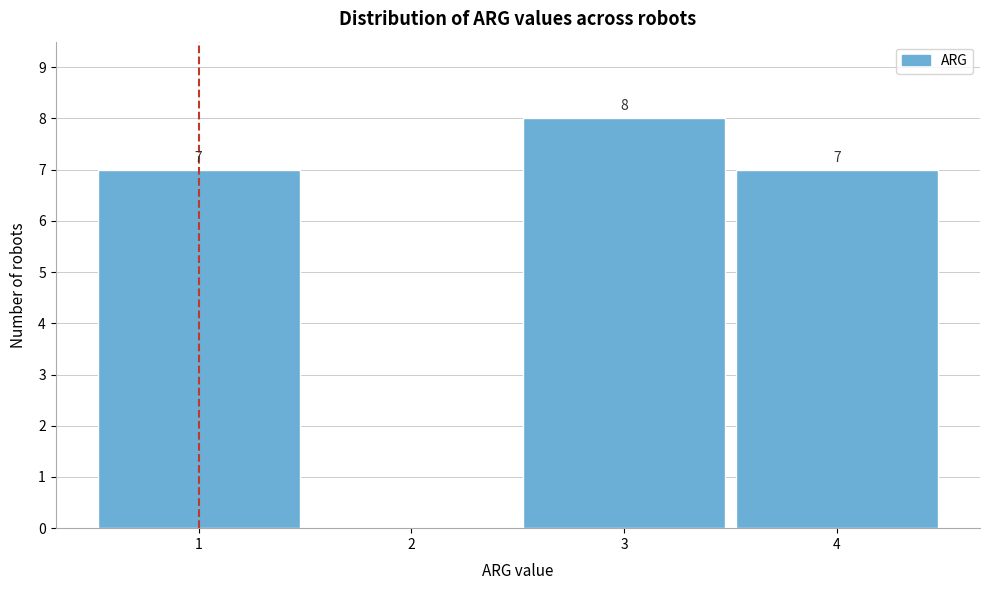

Reading left to right, list all the values displayed in this chart.

1=7	2=0	3=8	4=7